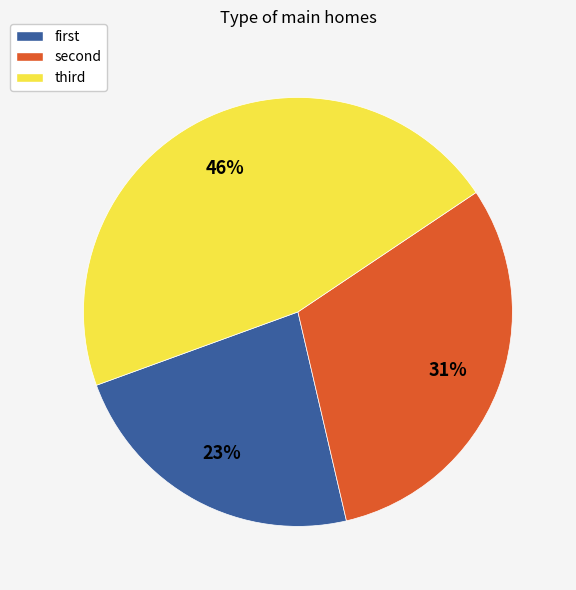

How many segments does this pie chart have?

3